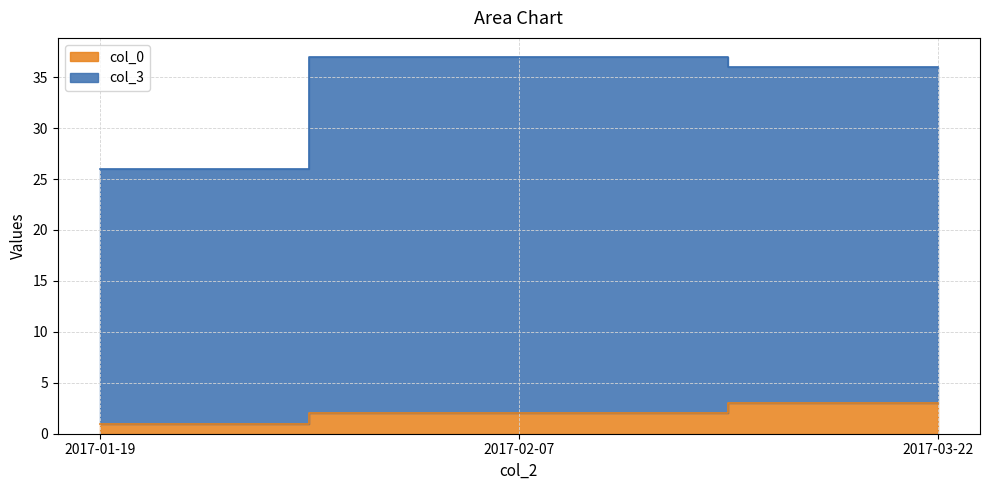

What is the minimum value for col_3?

26